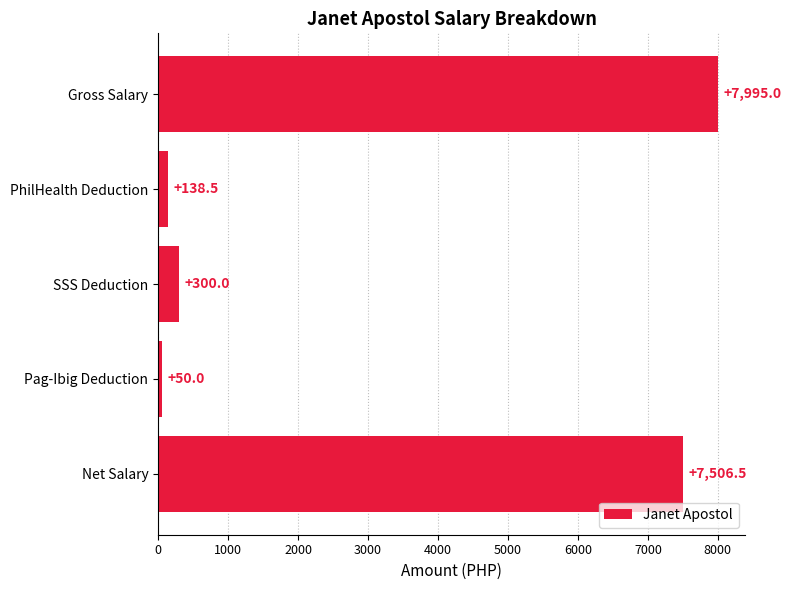

True or false: the data shows 138.5 at PhilHealth Deduction.

True